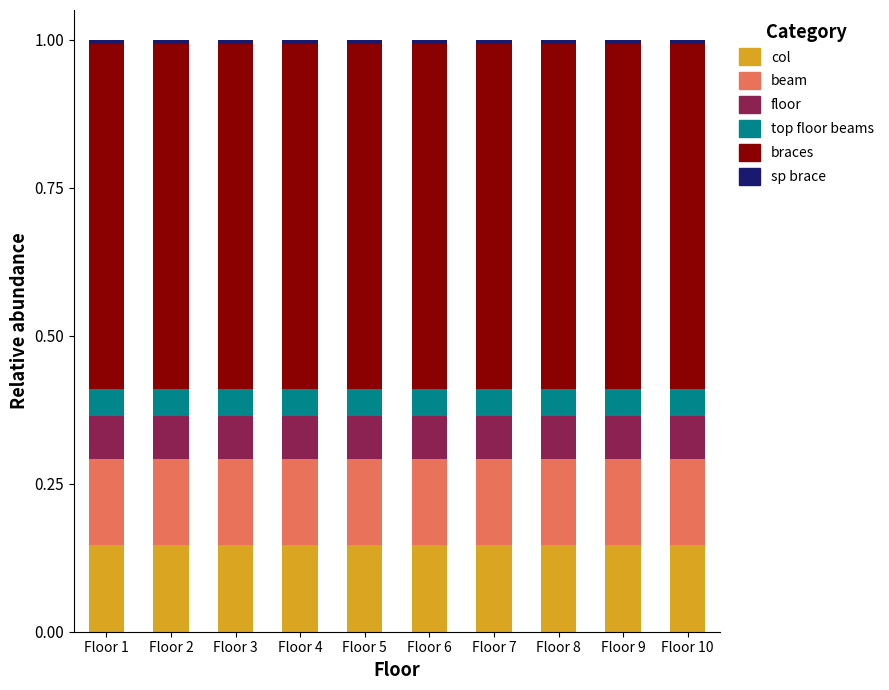

The value of top floor beams at Floor 2 is 0.1. True or false?

False